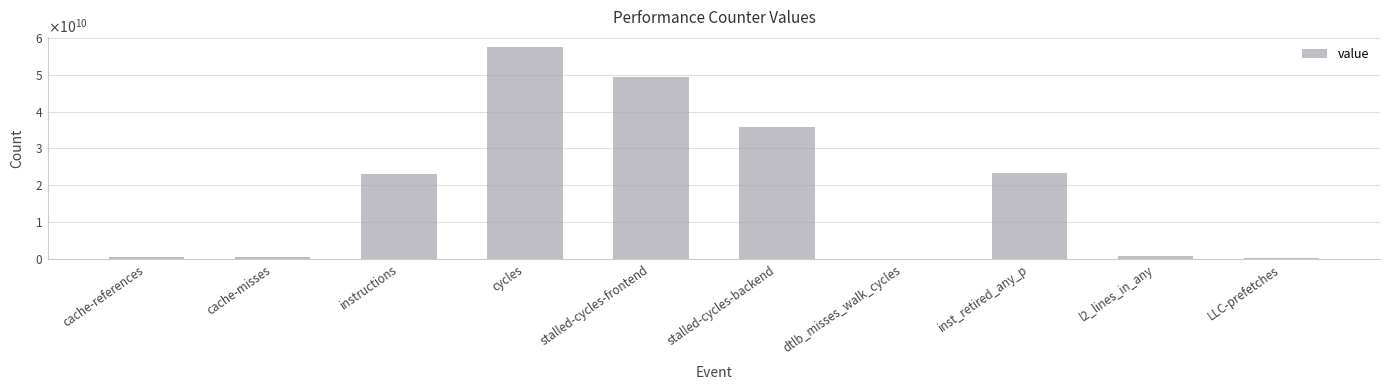

Are the bars horizontal?

No